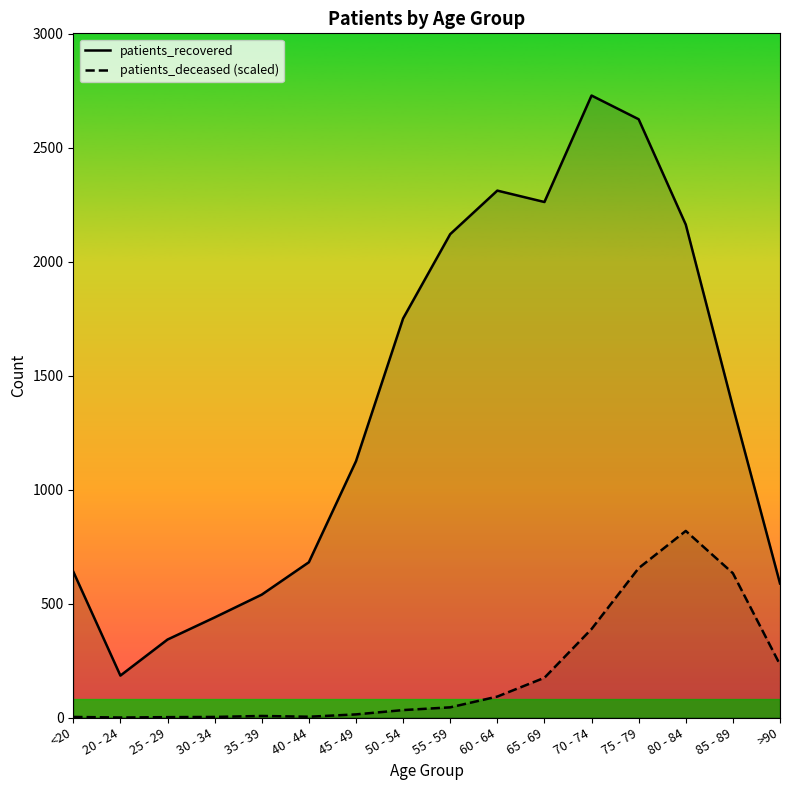

Which series changed the most between <20 and 70 - 74?

patients_recovered